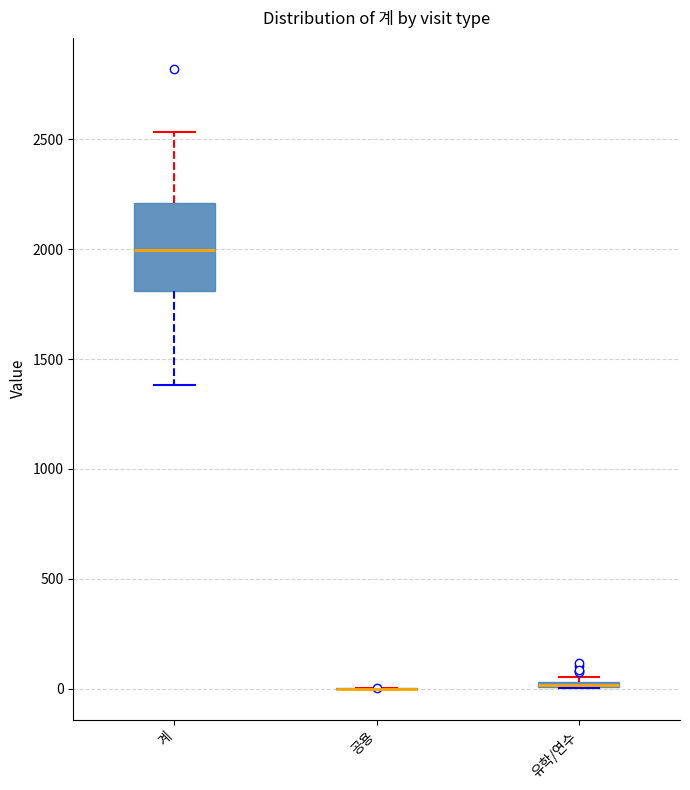

Comparing the boxes themselves (not the whiskers), which one is the tallest?

계